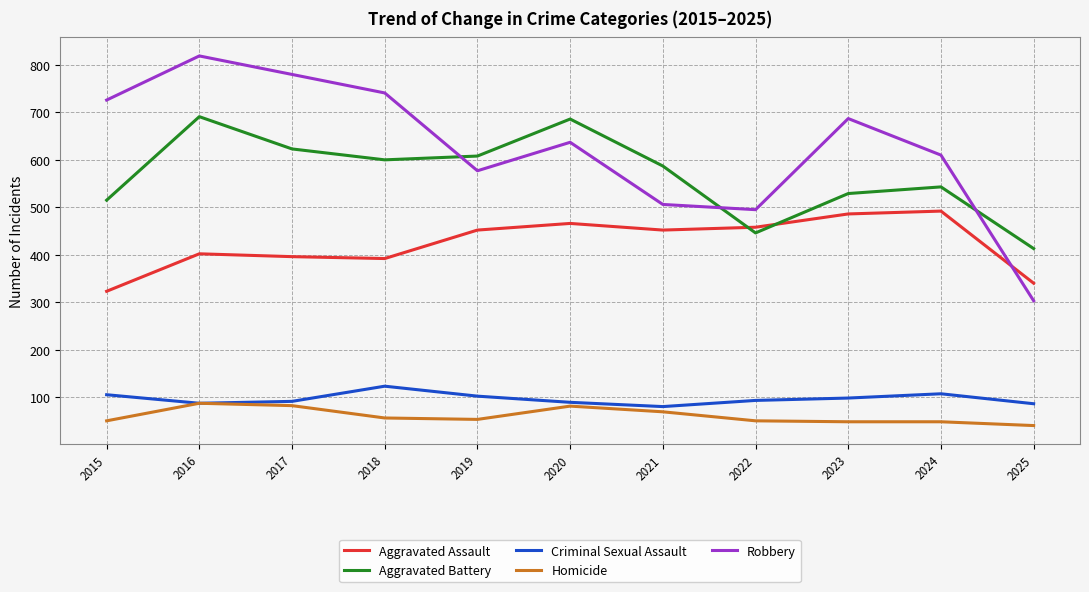

What is the minimum value for Robbery?

303